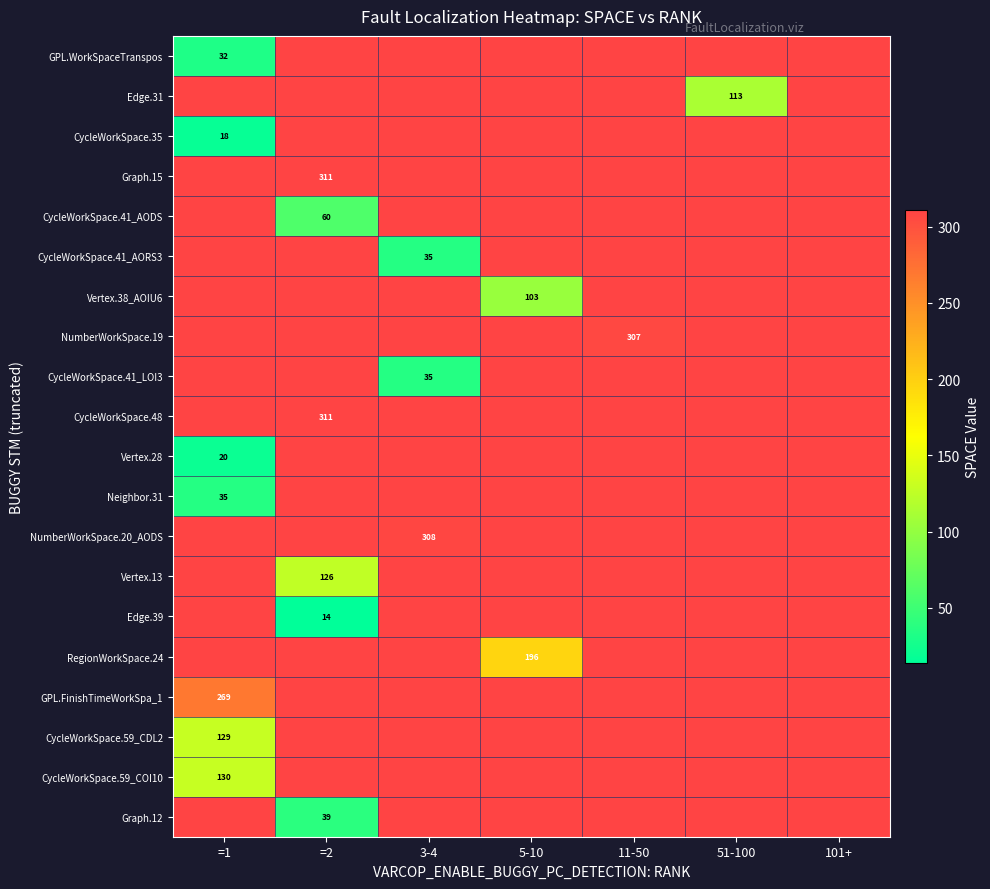

Which label corresponds to the largest value in the chart?

=2